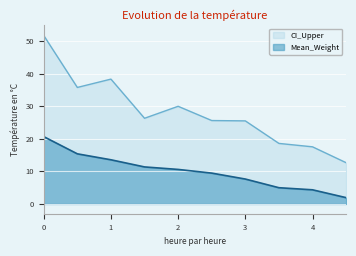

What is the smallest value displayed?

1.9